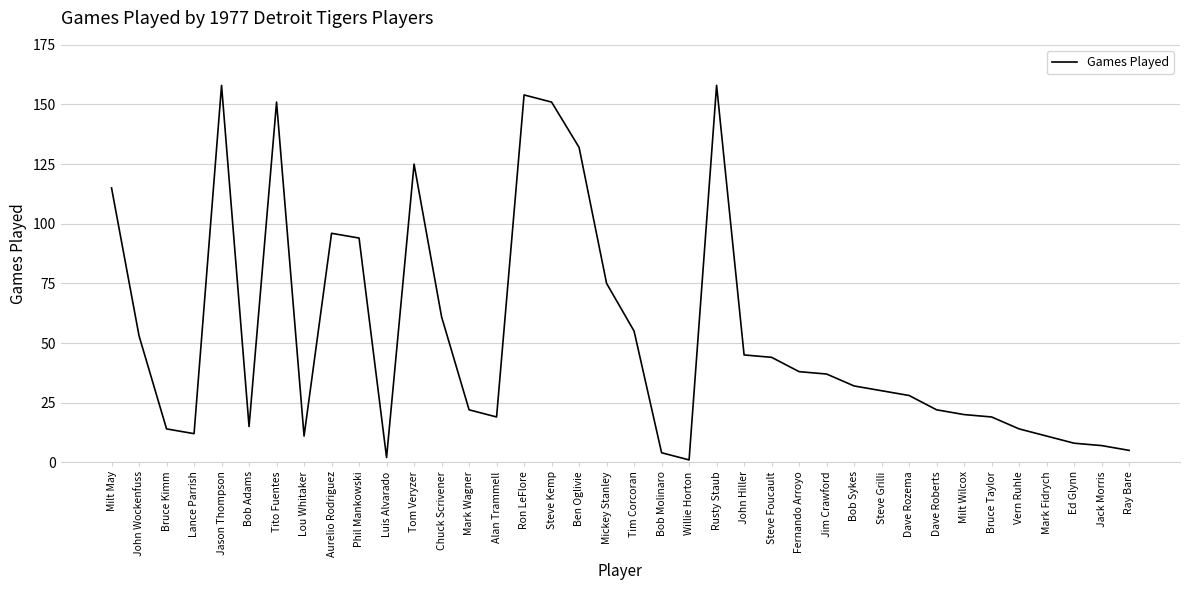

What is the difference between the values at Tom Veryzer and Chuck Scrivener?

64